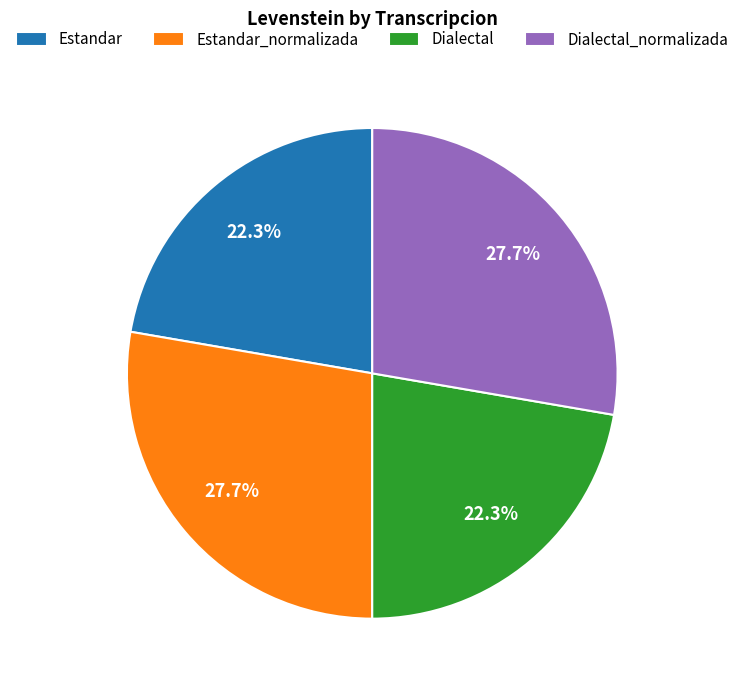

What portion of the pie excludes Dialectal?

77.7%